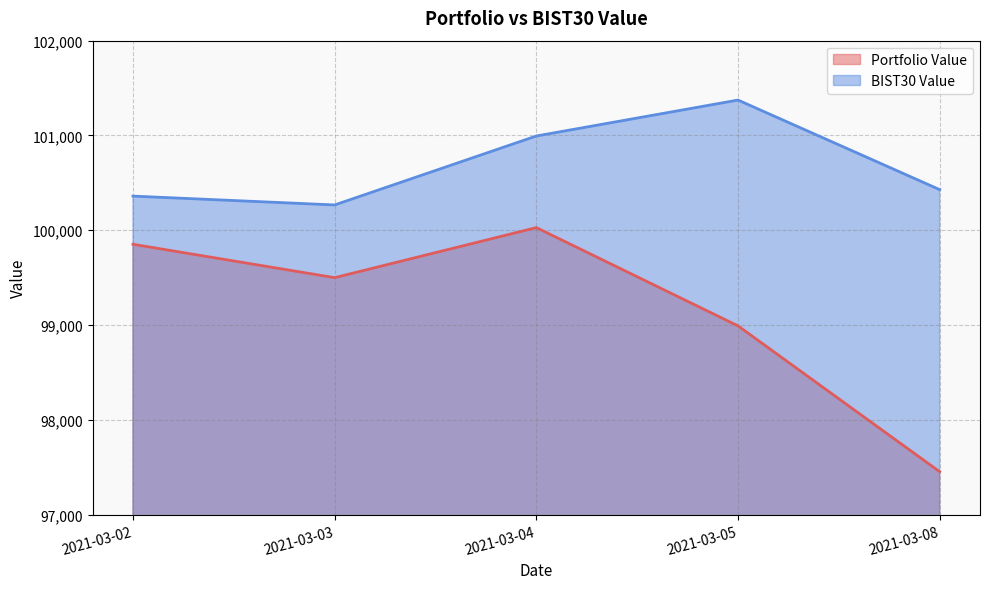

Reading left to right, list all the values displayed in this chart.

Portfolio Value: 2021-03-02=99852.5	2021-03-03=99500.3	2021-03-04=100028.3	2021-03-05=98991.8	2021-03-08=97453.8
BIST30 Value: 2021-03-02=100360.5	2021-03-03=100267.2	2021-03-04=100994.4	2021-03-05=101373.5	2021-03-08=100428.8